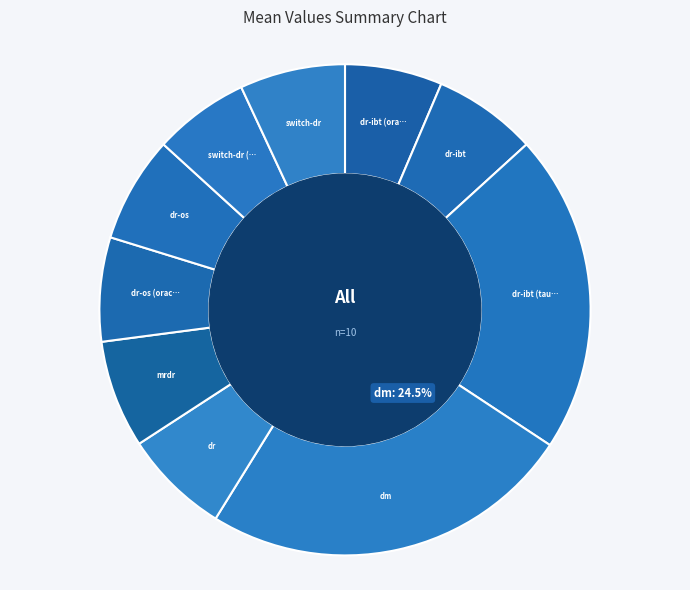

Count the number of slices in the pie.

10